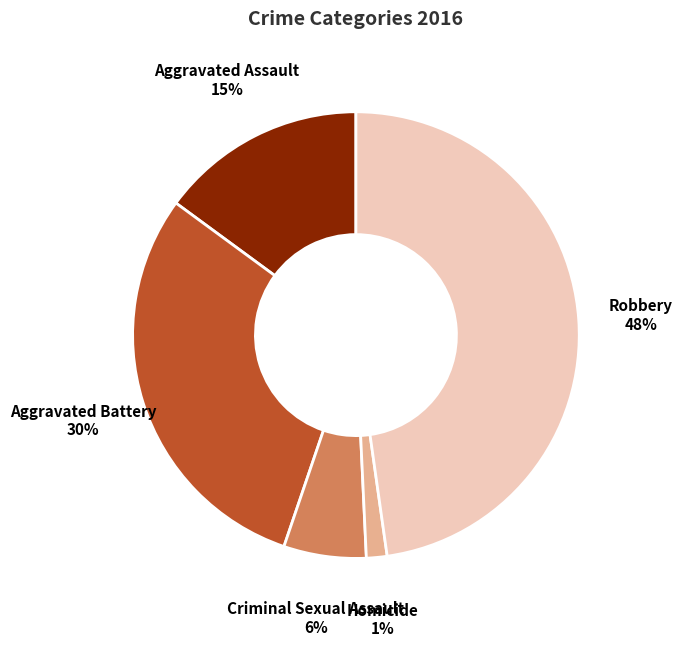

Is there any slice that represents more than half of the pie?

No